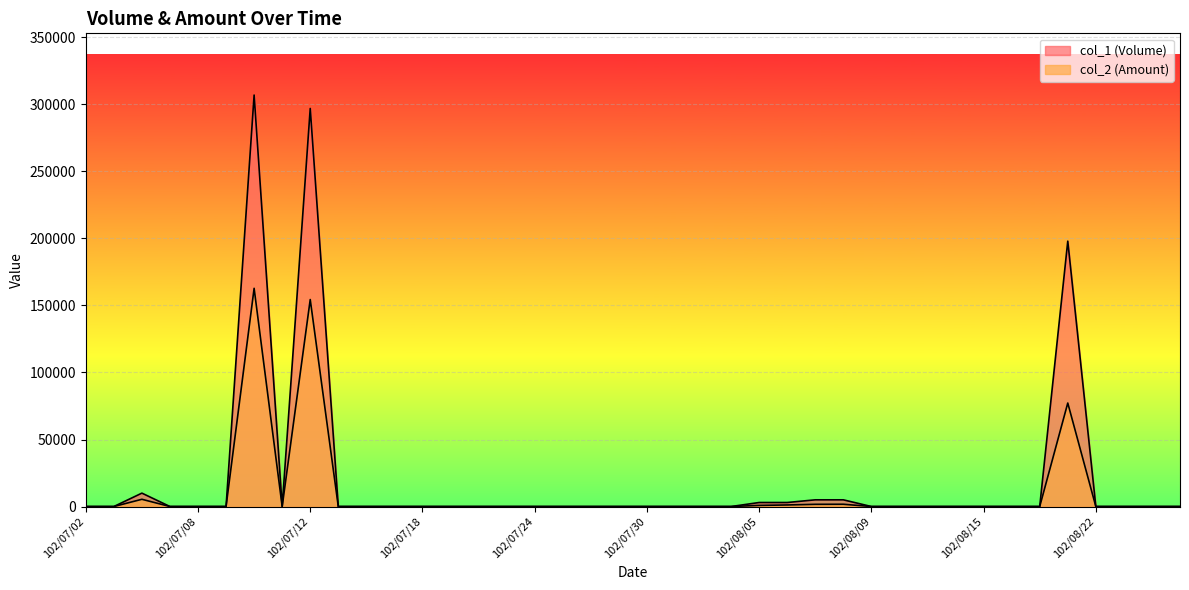

What position from the right is 102/08/26?

2